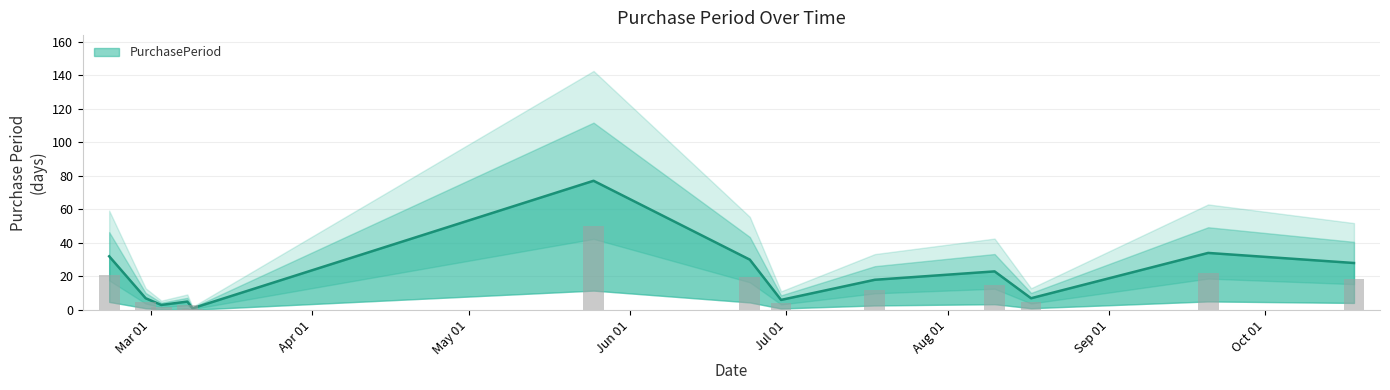

How many data points are less than 18?

6